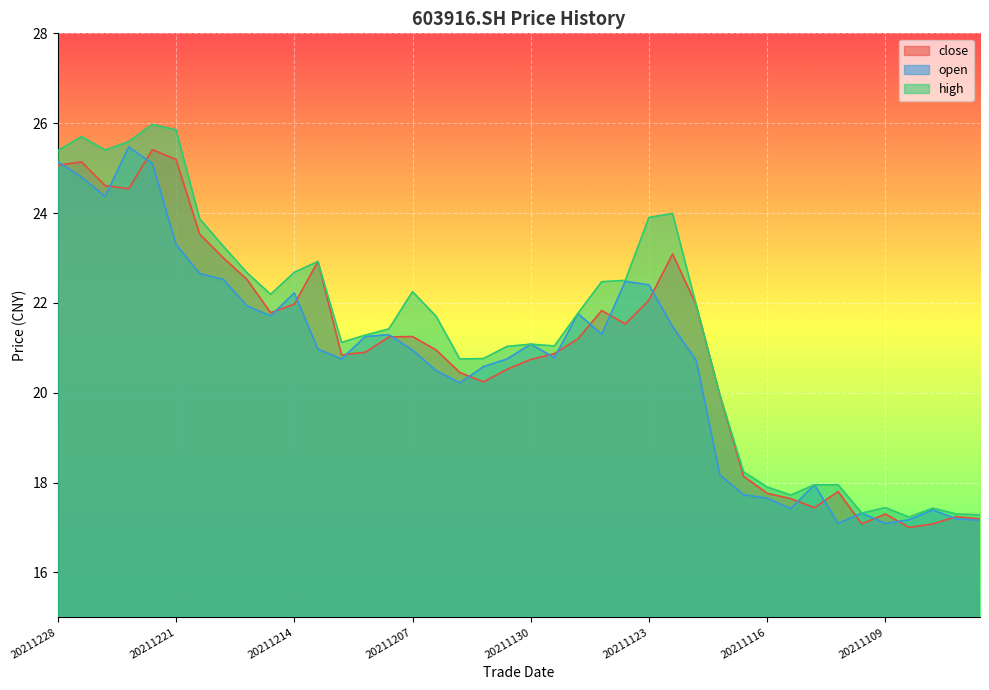

What is the value of the close point at the 19th from the left?

20.2